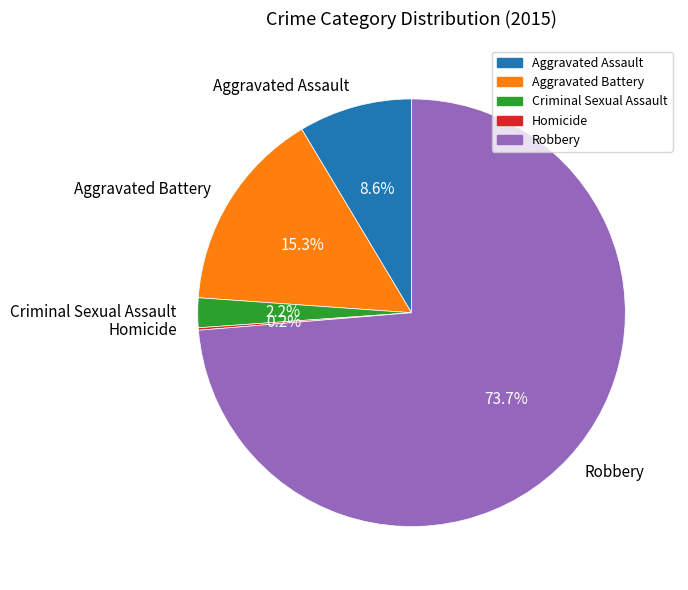

Is the sum of Criminal Sexual Assault and Robbery greater than half?

Yes